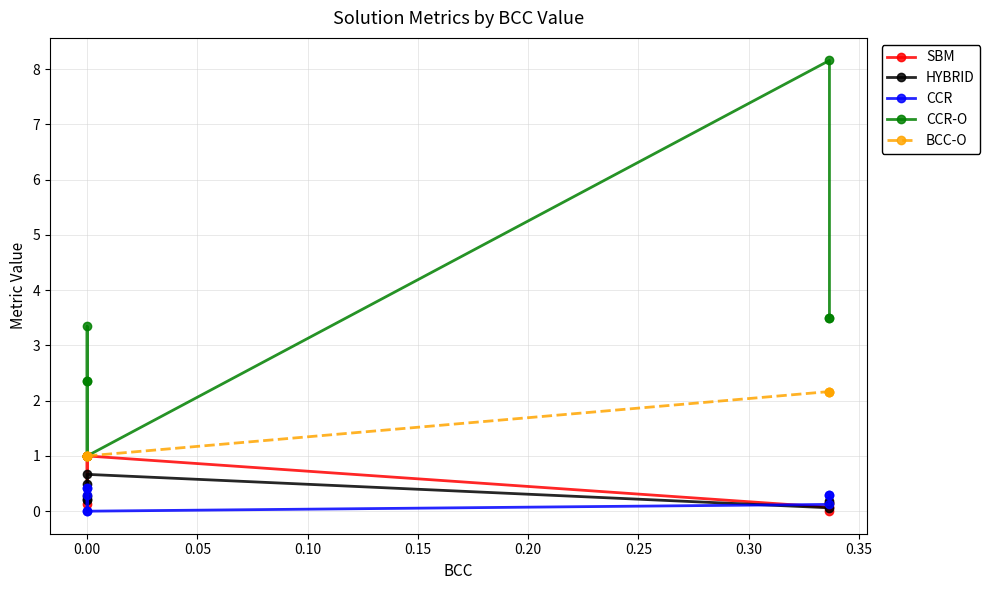

Reading left to right, extract all data points from this chart.

SBM: 1.0	0.1	1.0	1.0	1.0	0.1	0.2	0.0
HYBRID: 0.5	0.2	0.3	0.2	0.7	0.1	0.1	0.2
CCR: 0.0	0.3	0.4	0.4	0.0	0.1	0.3	0.3
CCR-O: 1.0	3.3	2.4	2.4	1.0	8.2	3.5	3.5
BCC-O: 1.0	1.0	1.0	1.0	1.0	2.2	2.2	2.2